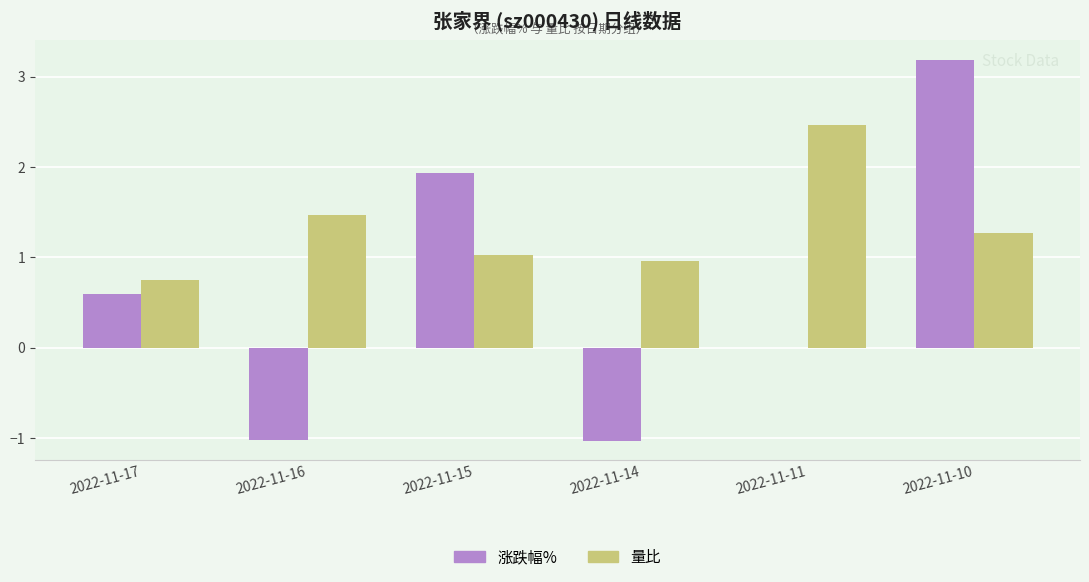

At which label is 涨跌幅% closest to 1?

2022-11-17